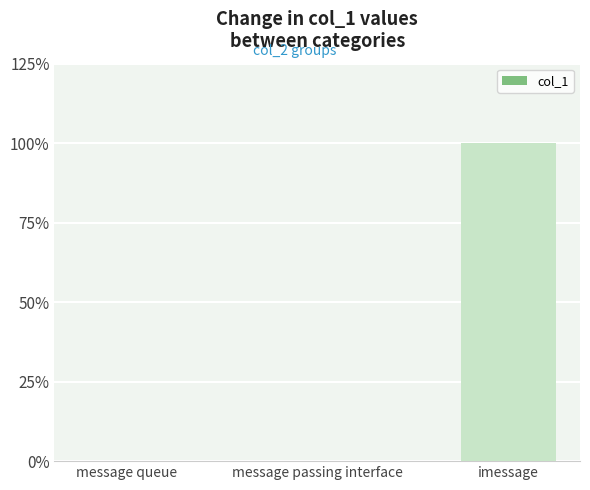

Are the bars horizontal?

No